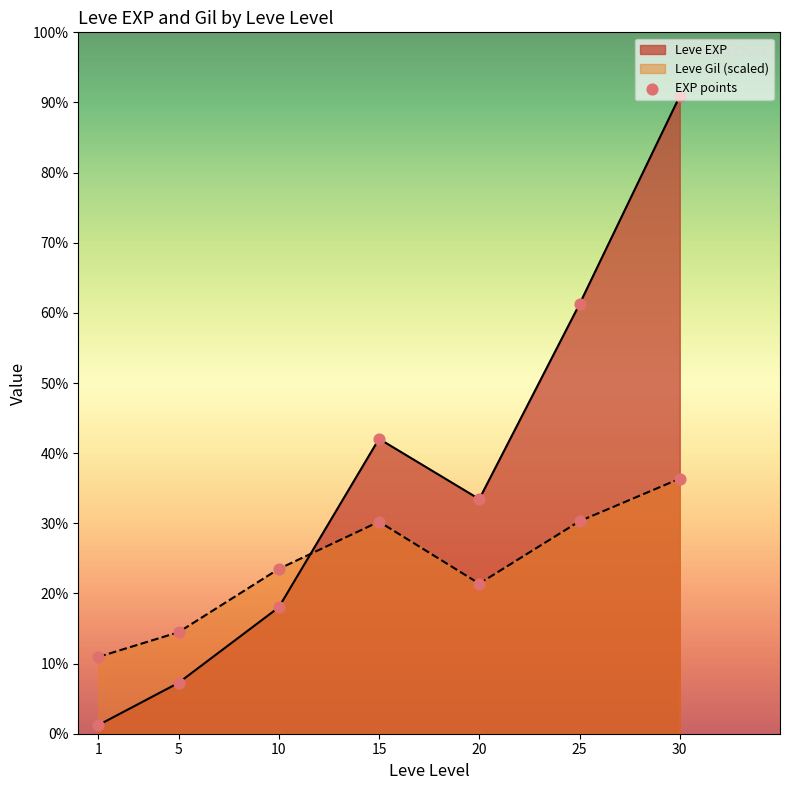

Which has a higher value, 1 or 25?

25